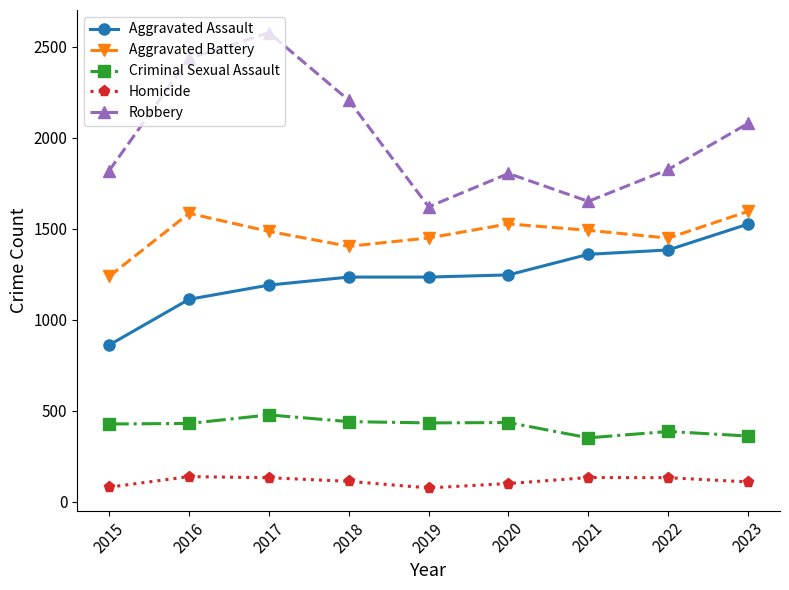

What is the maximum value for Criminal Sexual Assault?

478